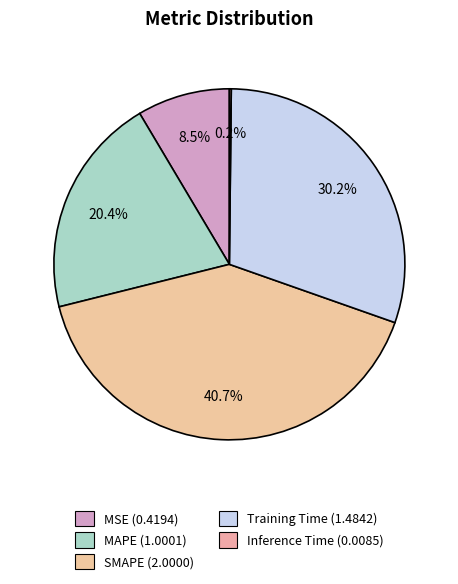

To the nearest percent, what is the combined percentage of MSE and Training Time?

39%